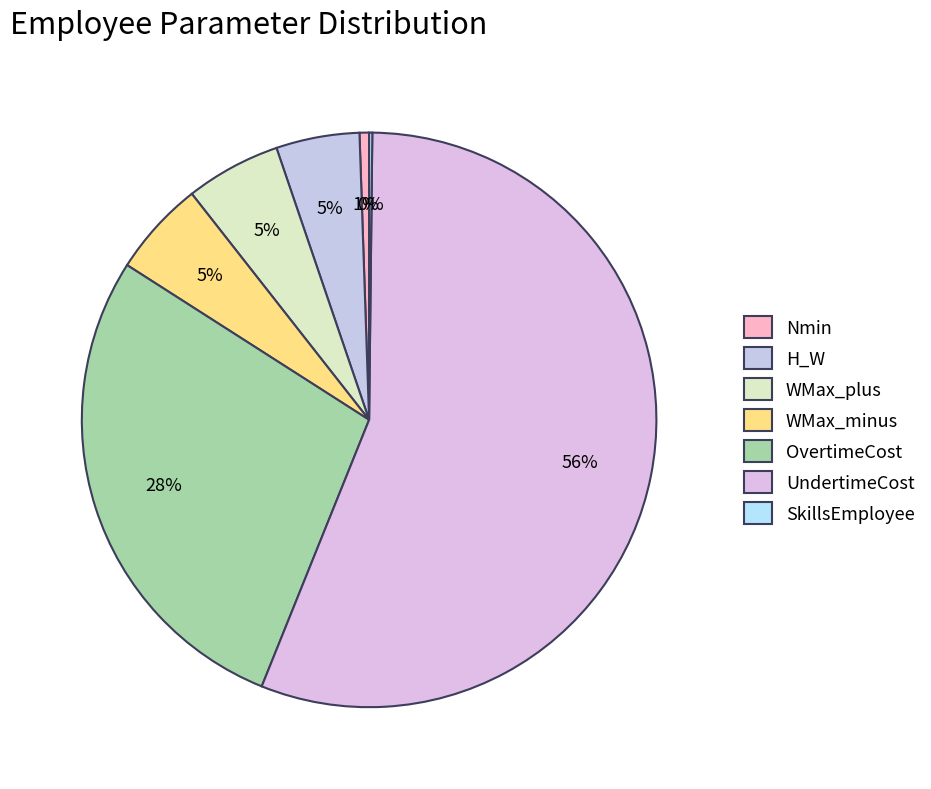

To the nearest percent, what is the average slice percentage?

14%